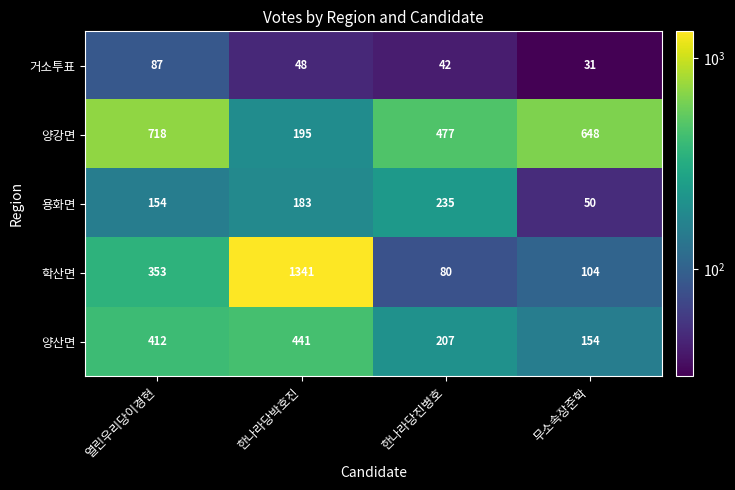

Reading left to right, what are all the values shown in this chart?

거소투표: 87	48	42	31
양강면: 718	195	477	648
용화면: 154	183	235	50
학산면: 353	1341	80	104
양산면: 412	441	207	154